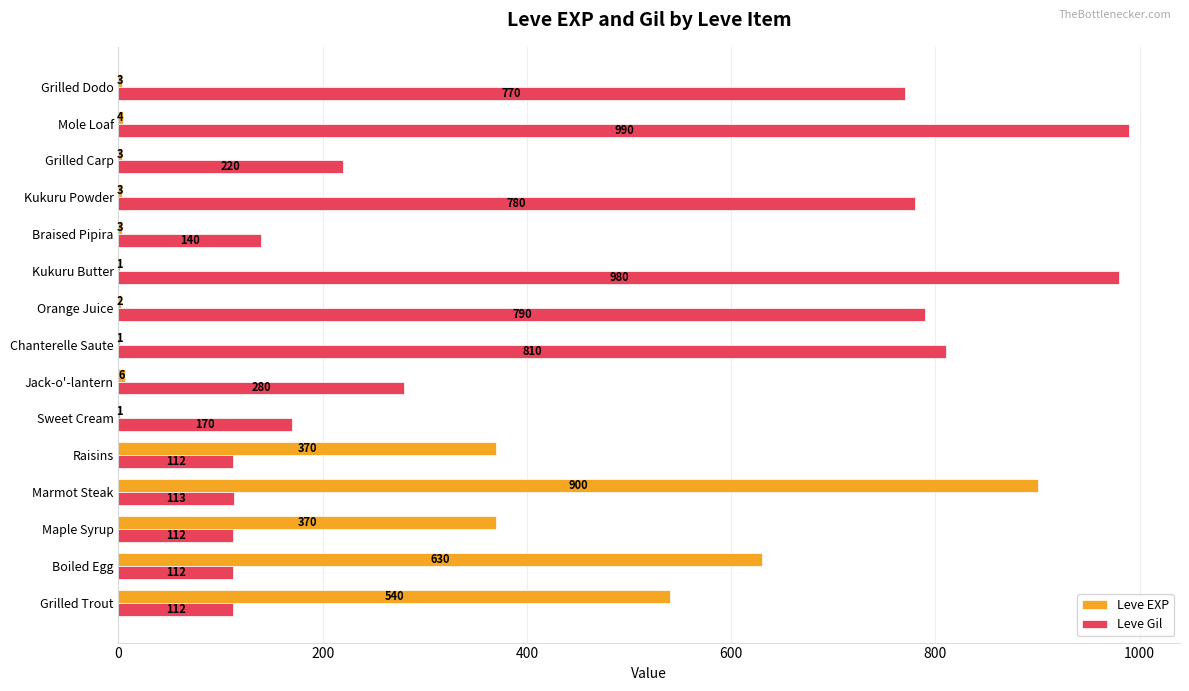

What is the sum of all Leve Gil values?

6491